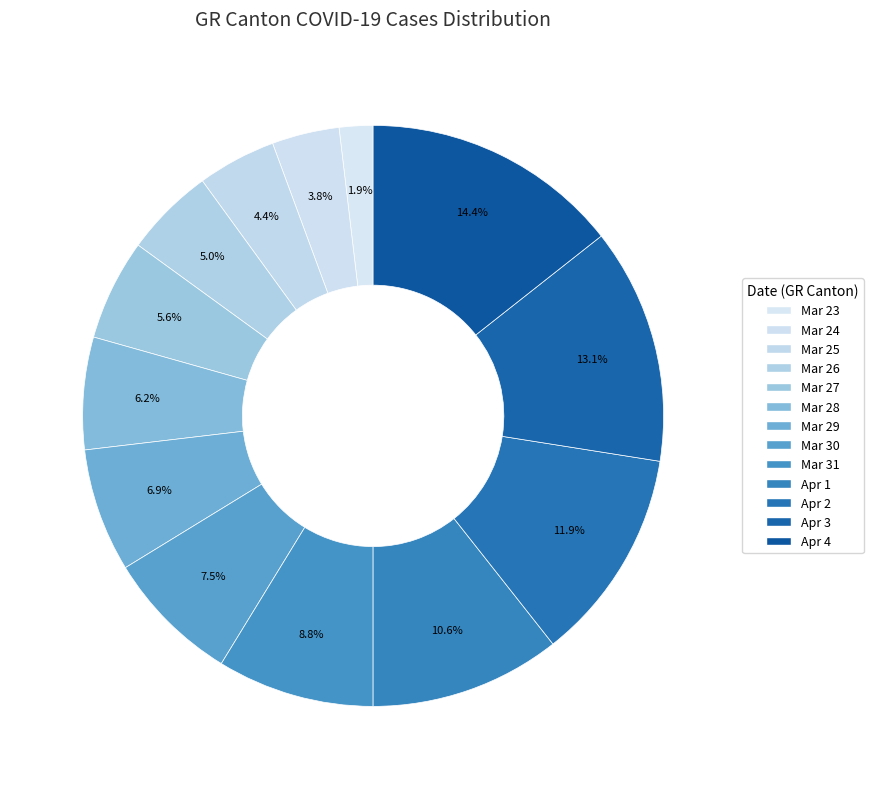

How many slices are in this pie chart?

13